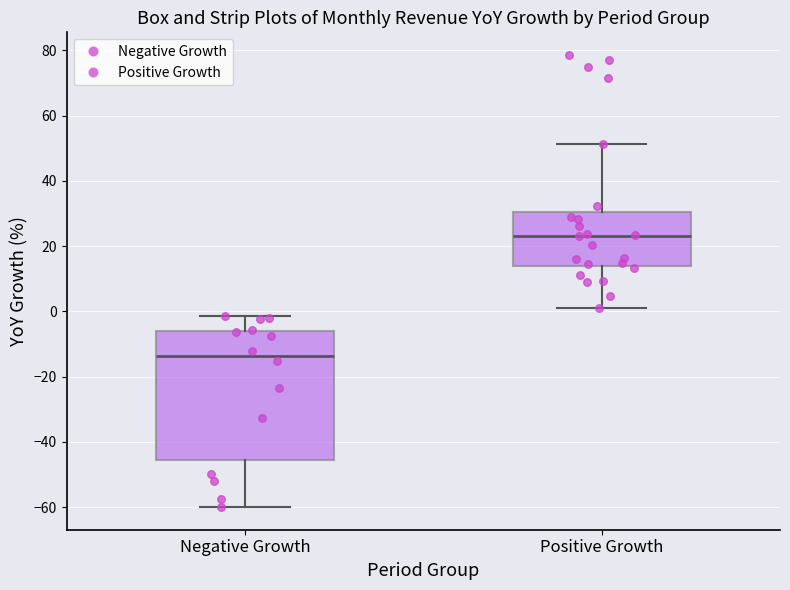

Reading left to right, read every box against the y-axis: the position of its median line, the range the box covers, and the ends of its whiskers. The values are not printed on the chart, so give them approximately, as read against the axis.

Negative Growth: median -14, box -46 to -6, whiskers -60 to -2
Positive Growth: median 24, box 14 to 30, whiskers 2 to 52